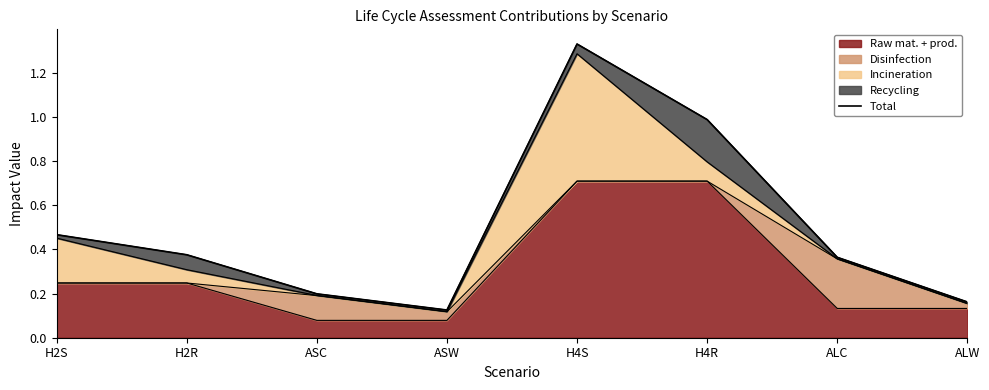

What position from the right is ALC?

2